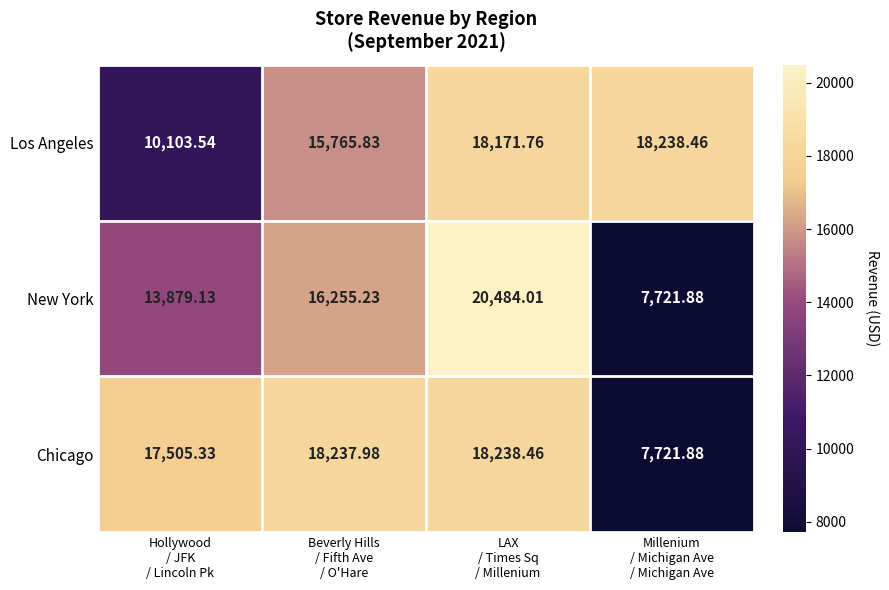

Which series has the largest range (max minus min)?

New York